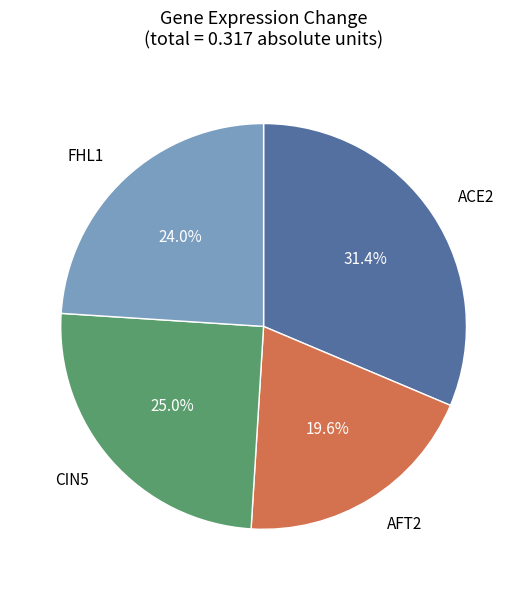

Is there a majority slice in this chart?

No